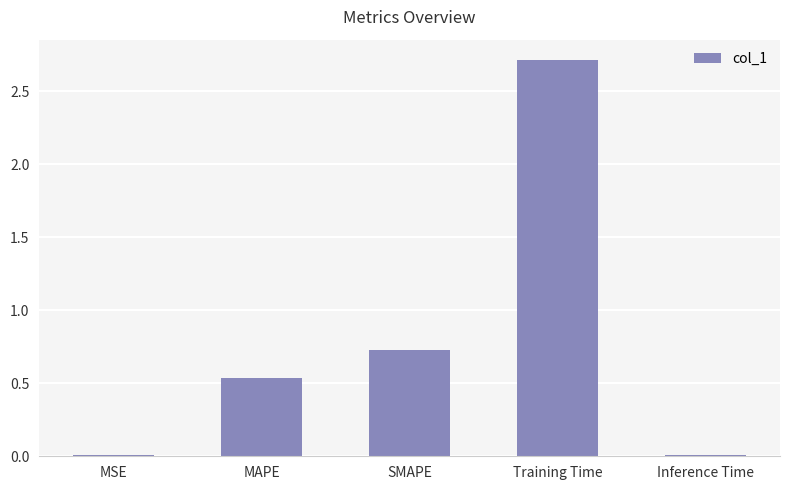

How many series are shown in this chart?

1